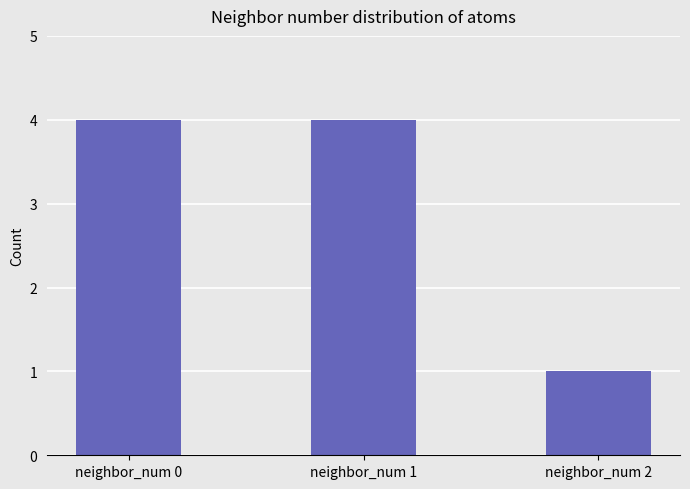

What is the value of the 3rd bar from the left?

1